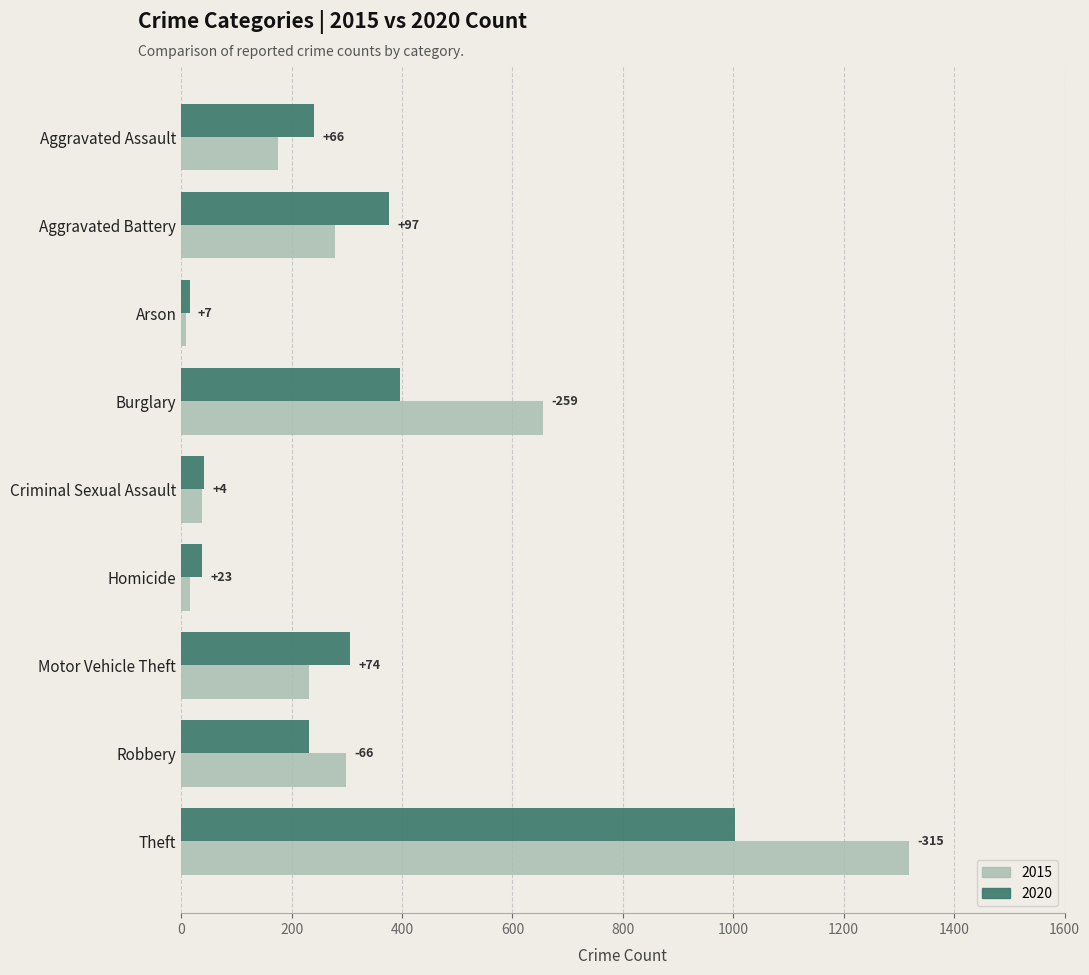

What are all the series names shown in the legend?

2015, 2020